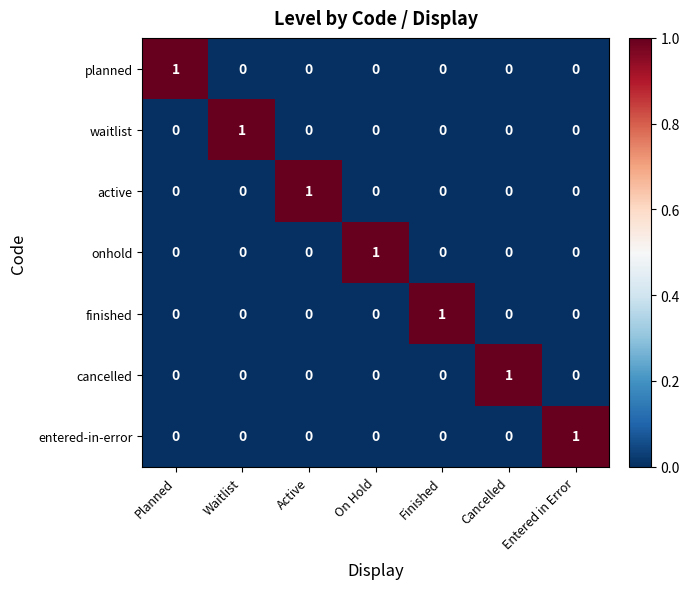

True or false: planned has a value of 0 at Active.

True